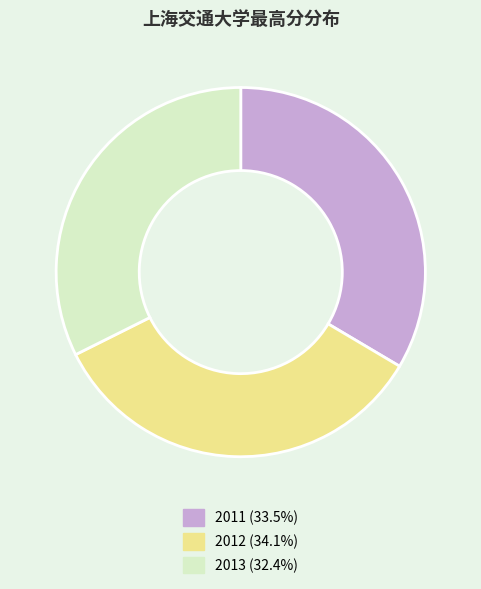

Does 2011 account for over 50% of the chart?

No